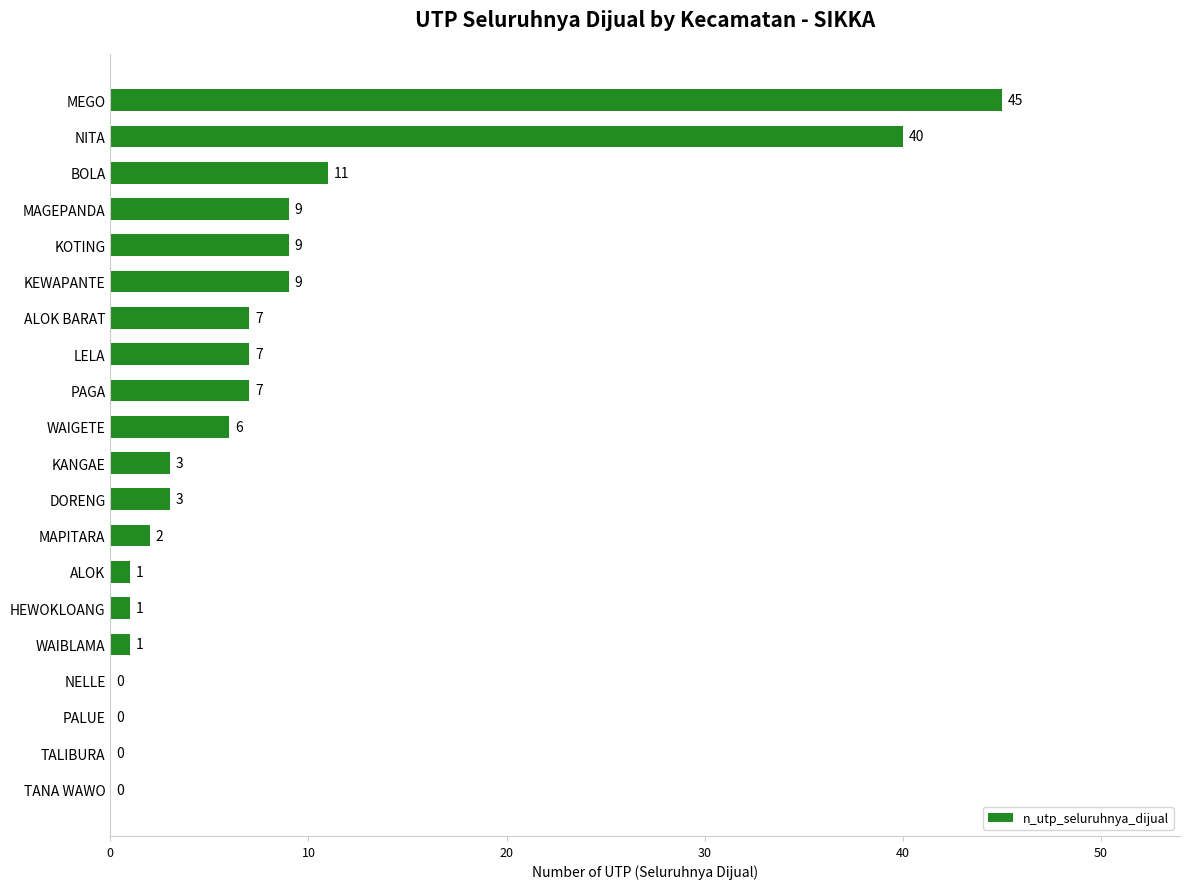

What is the change in value from DORENG to ALOK BARAT?

+4